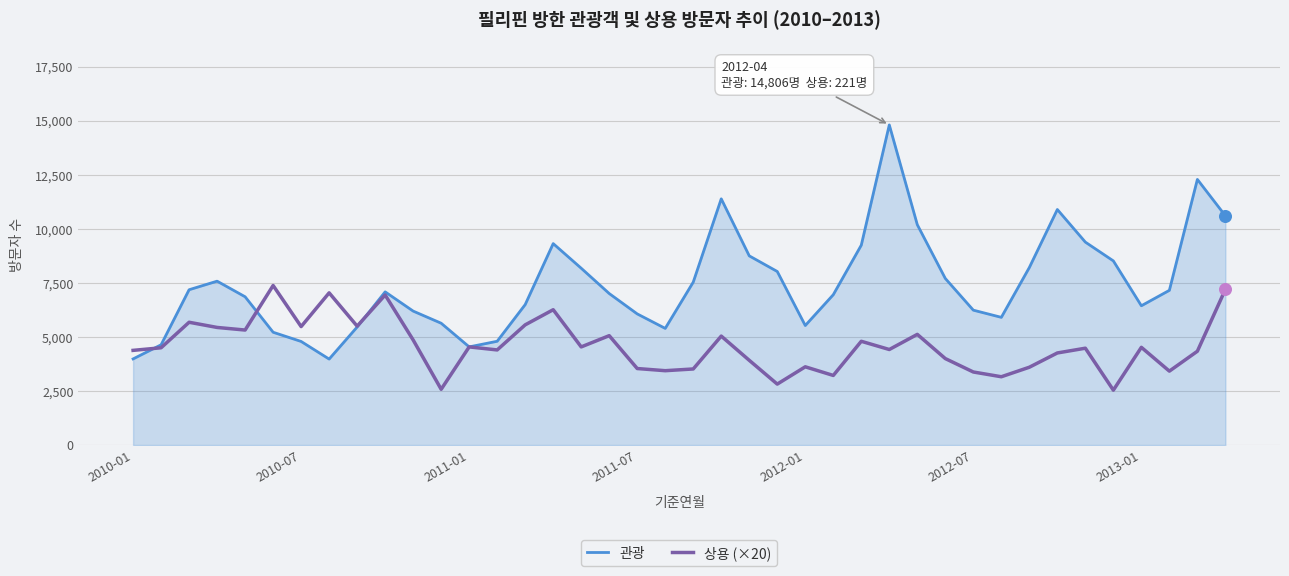

Which series has the largest total across all categories?

관광